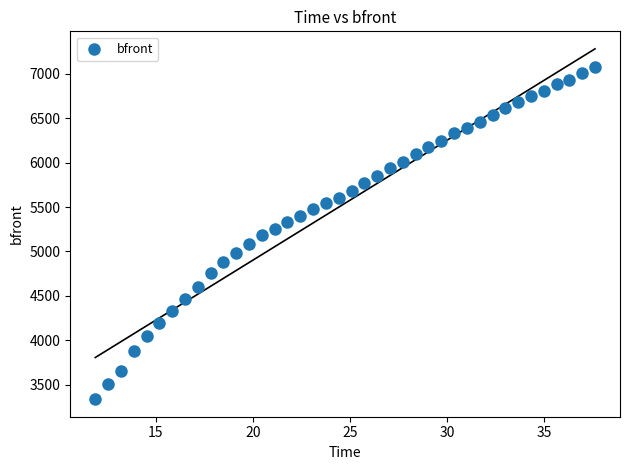

What is the range of Y values (max minus min)?

3746.6